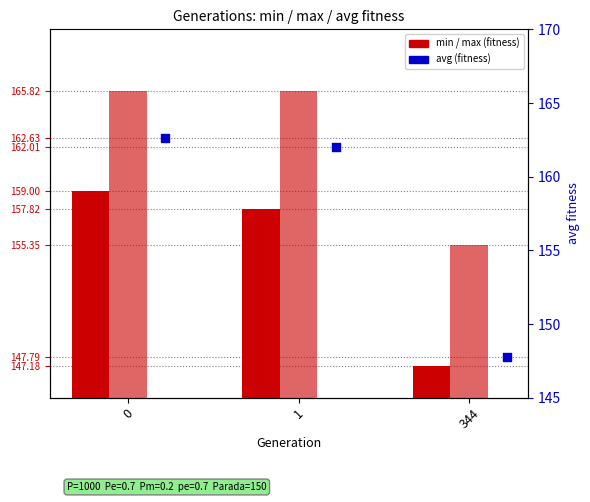

Which series contains the highest Y value?

max